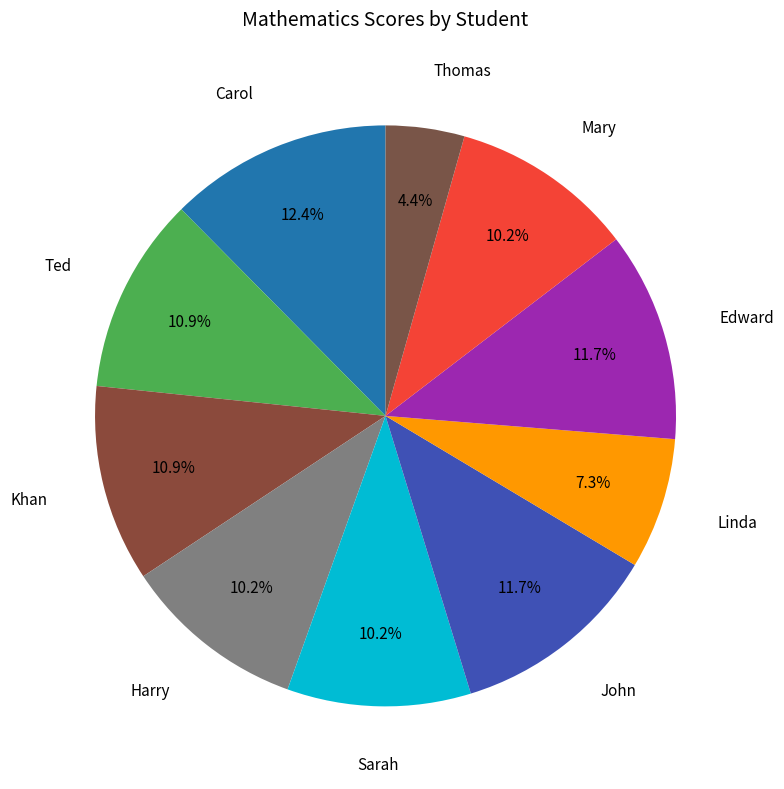

How many slices are in this pie chart?

10